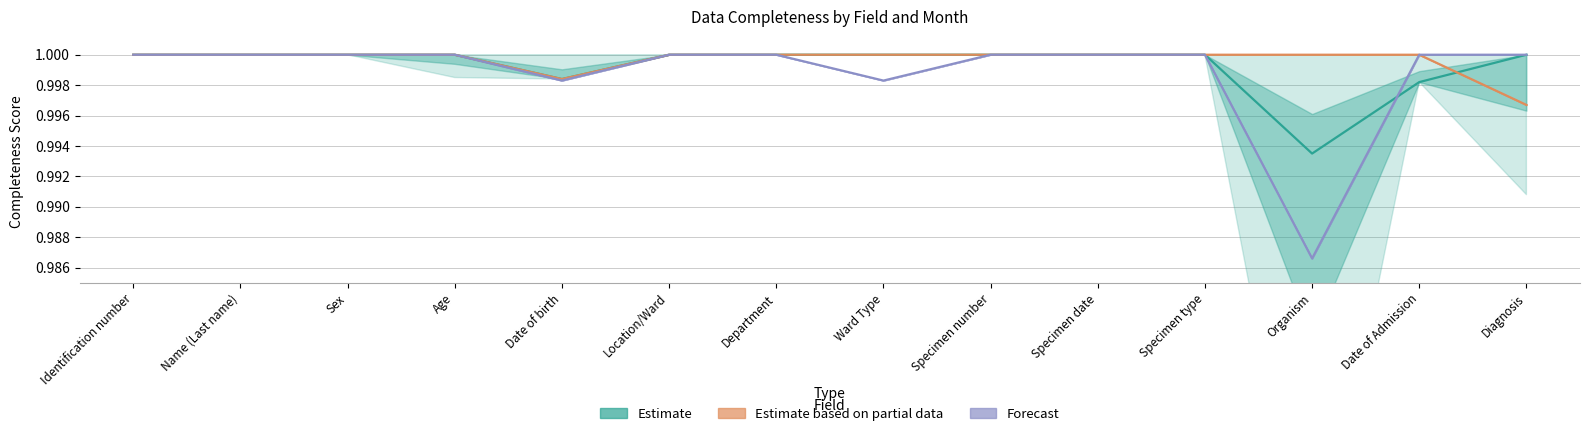

How many lines are shown in the chart?

3